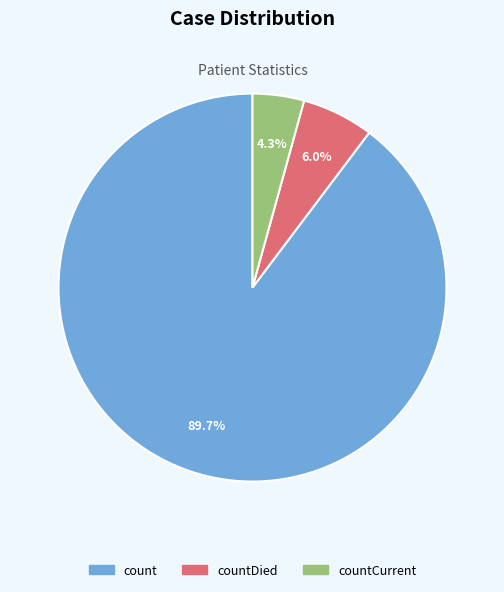

Is there any slice that represents more than half of the pie?

Yes